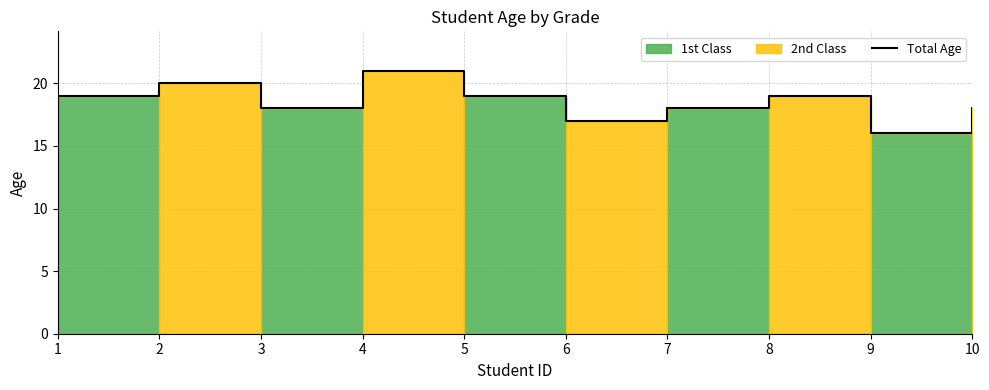

Which category has the lowest value across all series?

9